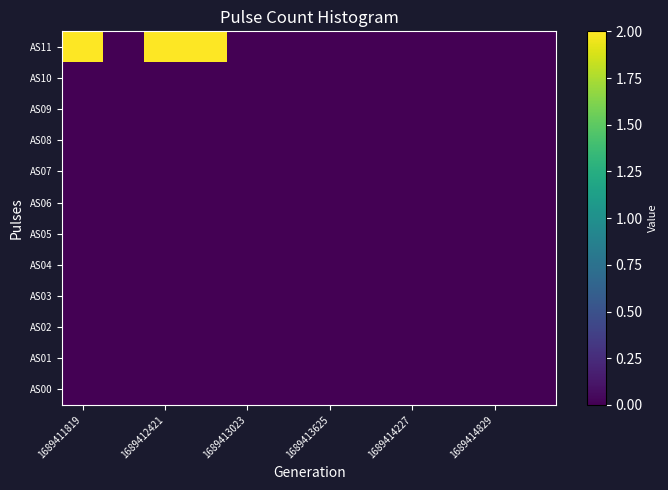

At how many categories does at least one series exceed 1?

3